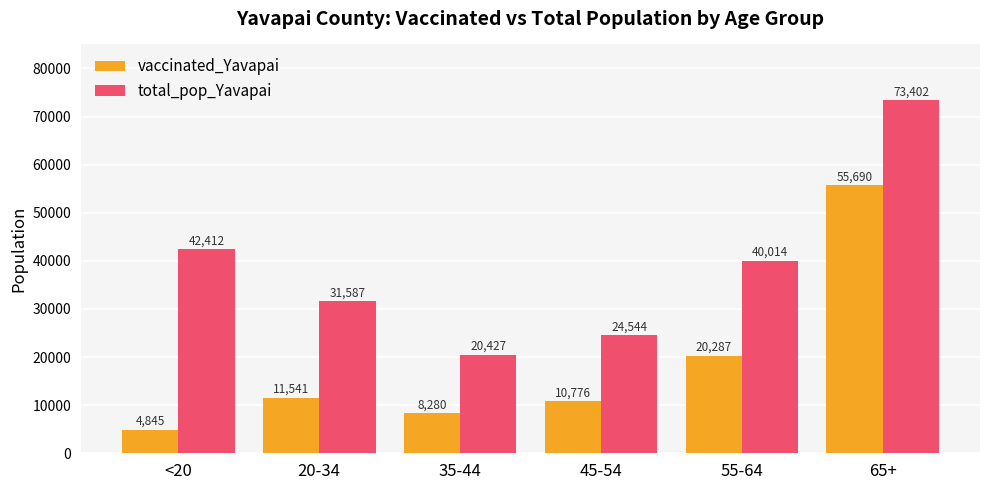

Is it true that vaccinated_Yavapai equals 8280 at 35-44?

True